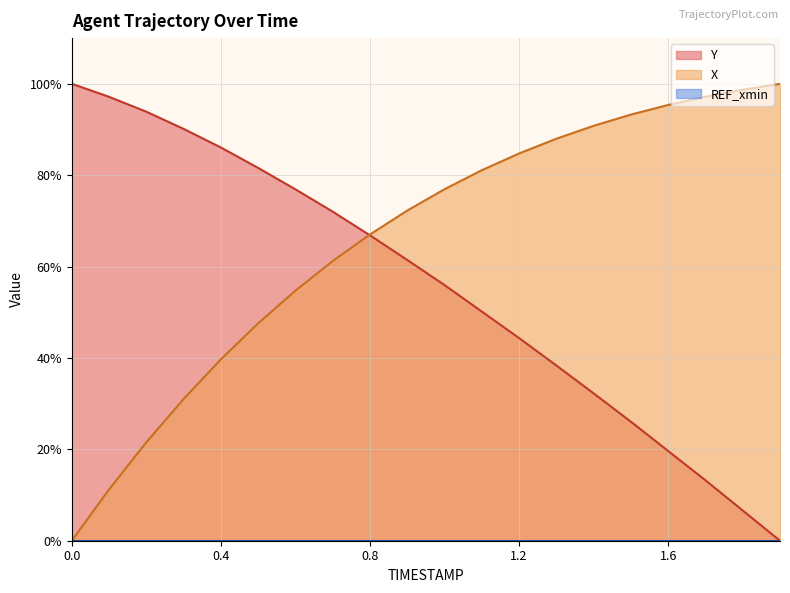

How many positive values does the Y series have?

19